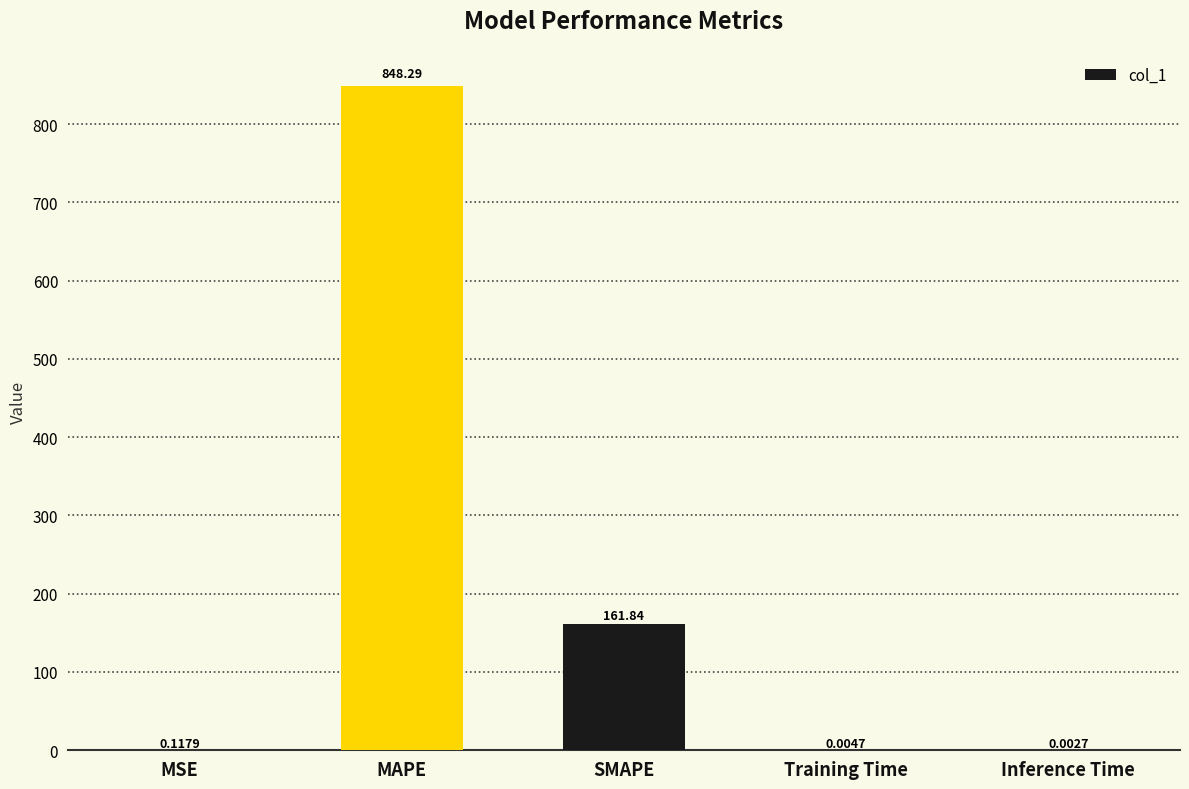

Between MSE and Training Time, which is larger?

MSE